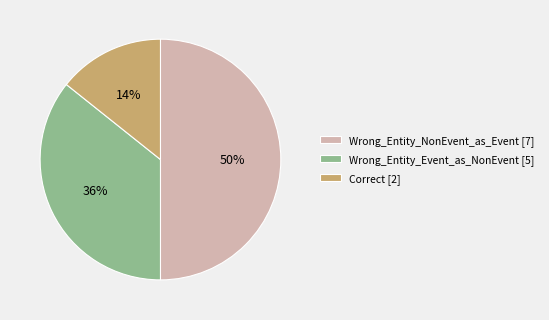

To the nearest percent, what is the combined percentage of Wrong_Entity_Event_as_NonEvent and Wrong_Entity_NonEvent_as_Event?

86%